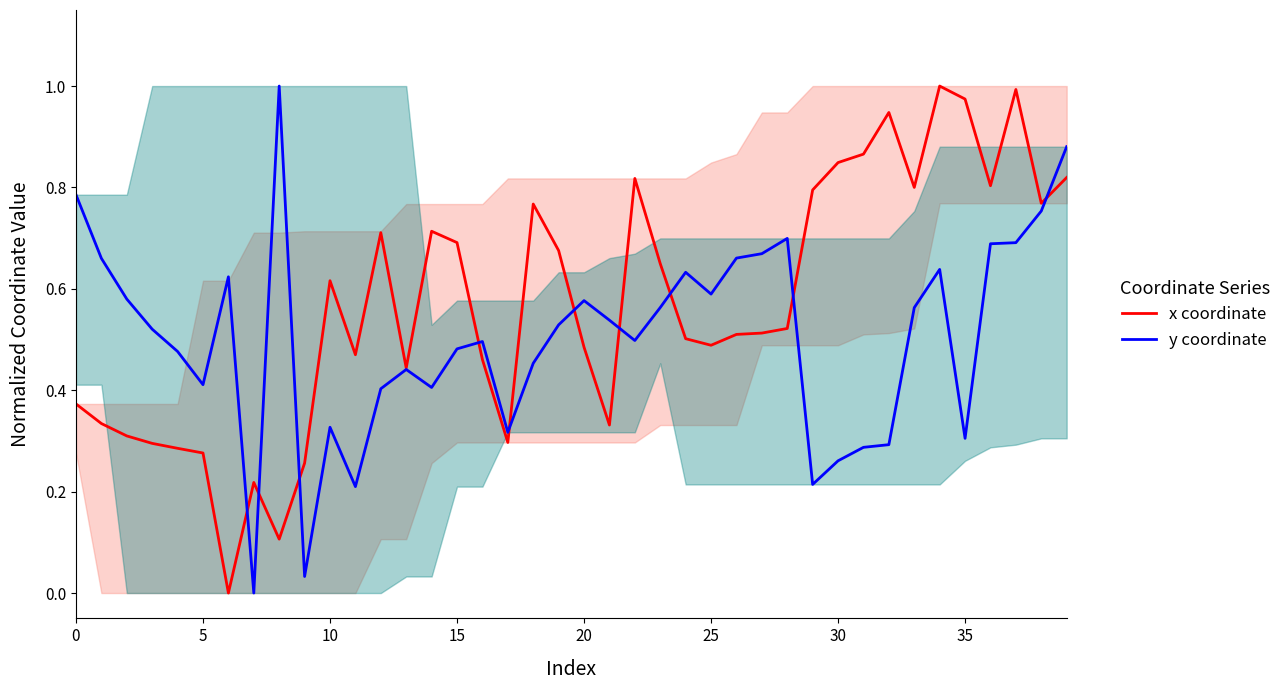

The value of x coordinate at 38 is 0.8. True or false?

True